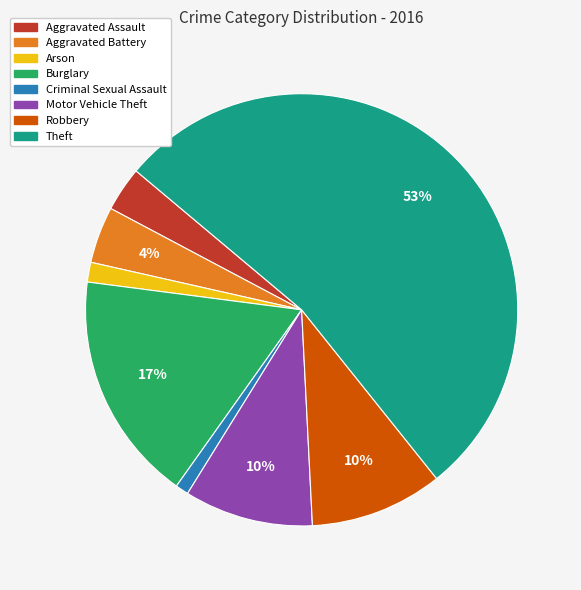

How many segments does this pie chart have?

8